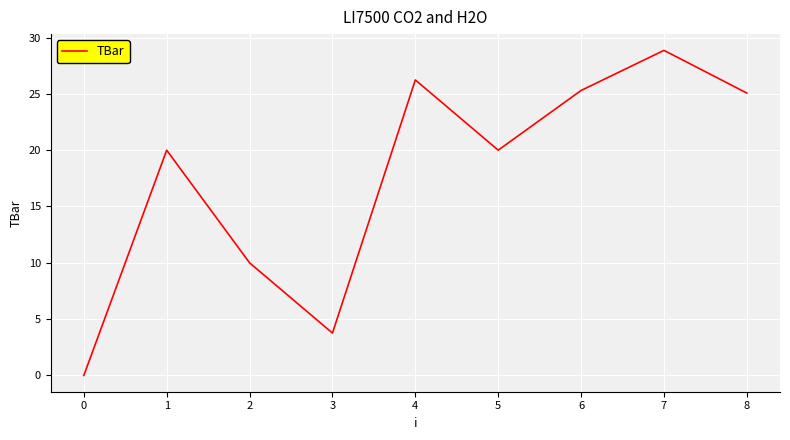

How many values are above zero?

8